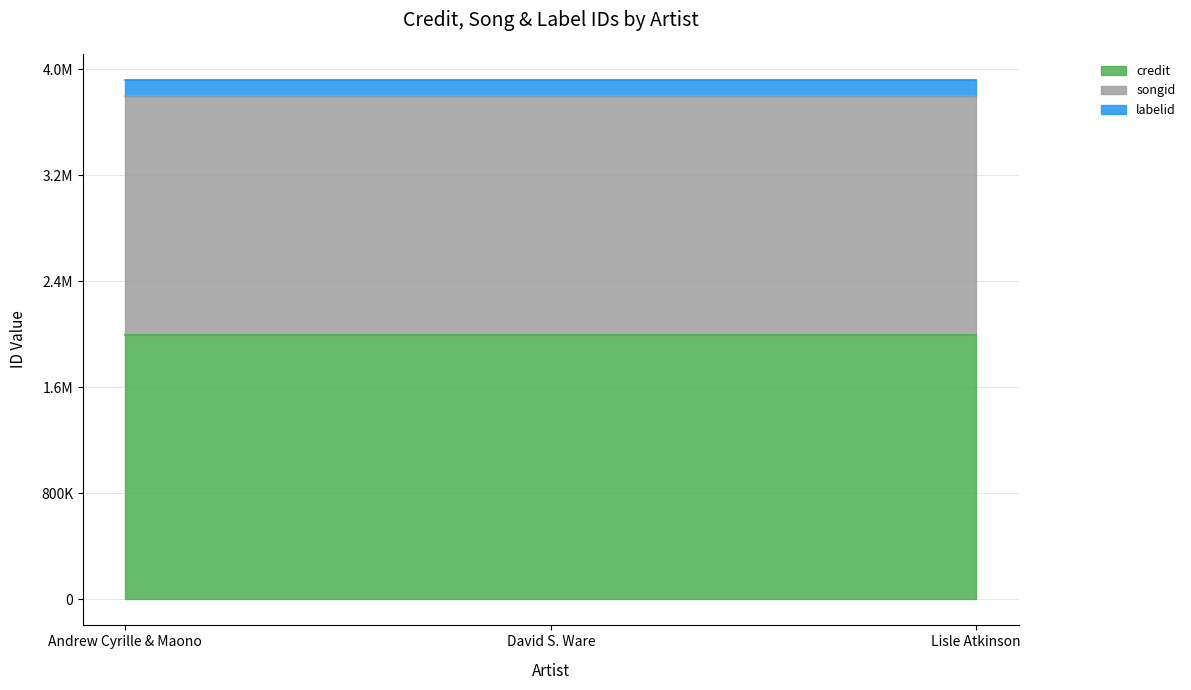

Does the chart have visible grid lines?

Yes